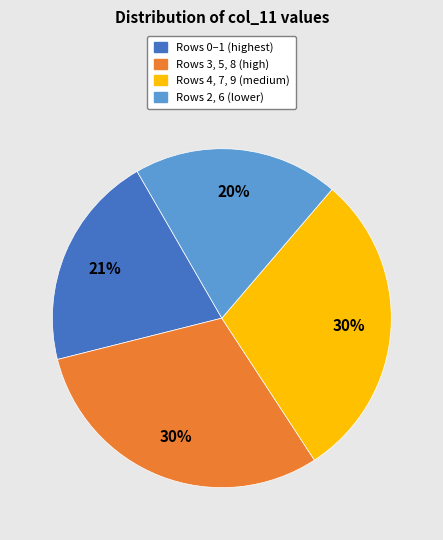

How many segments does this pie chart have?

4